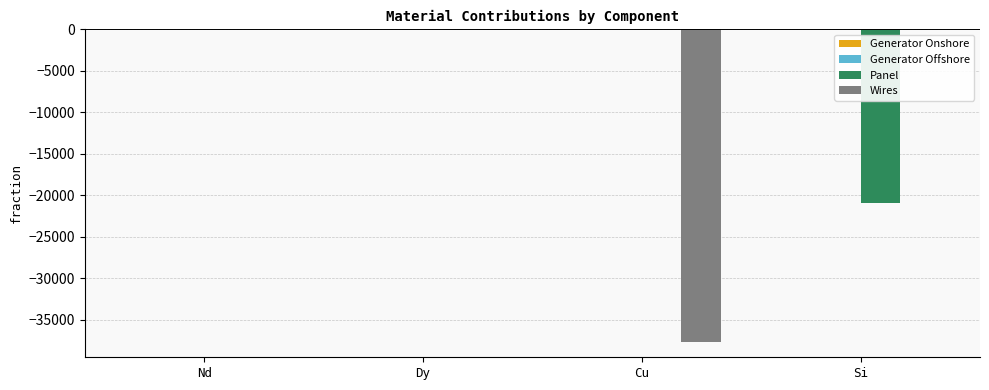

True or false: Wires has a value of 12612.9 at Si.

False